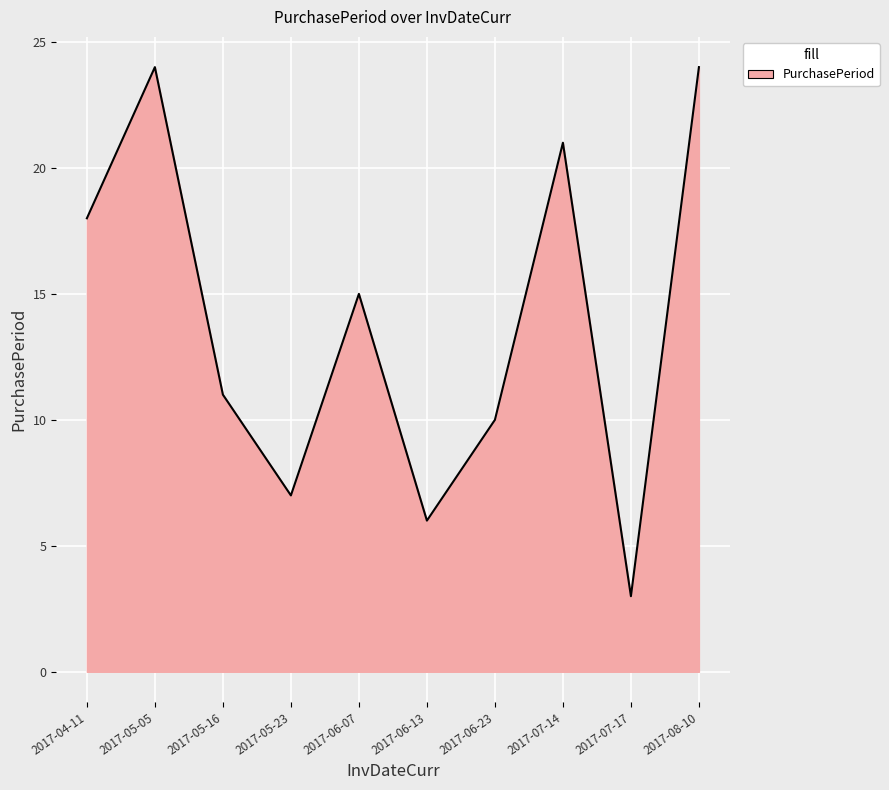

Does the chart display data point markers on the line(s)?

No